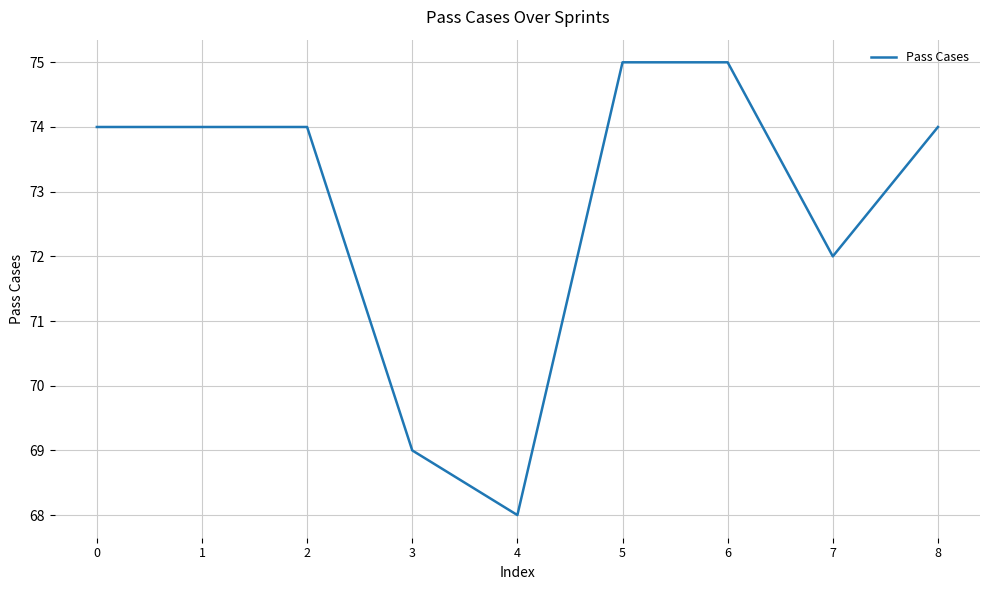

Reading left to right, what are all the values shown in this chart?

0=74	1=74	2=74	3=69	4=68	5=75	6=75	7=72	8=74